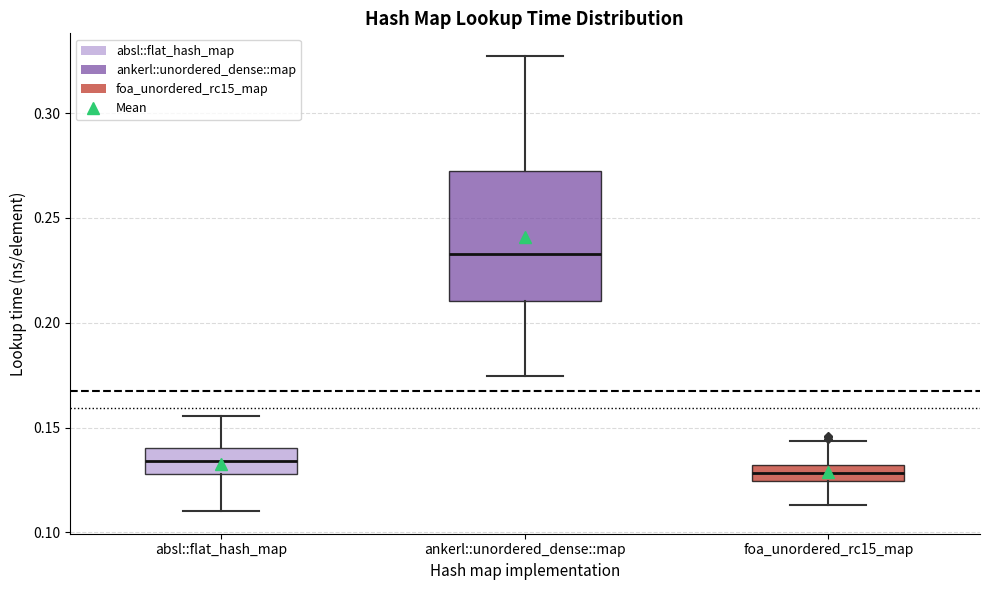

Reading left to right, read every box against the y-axis: the position of its median line, the range the box covers, and the ends of its whiskers. The values are not printed on the chart, so give them approximately, as read against the axis.

absl::flat_hash_map: median 0.135, box 0.130 to 0.140, whiskers 0.110 to 0.155
ankerl::unordered_dense::map: median 0.235, box 0.210 to 0.270, whiskers 0.175 to 0.325
foa_unordered_rc15_map: median 0.130 (inside the box), box 0.125 to 0.130, whiskers 0.115 to 0.145